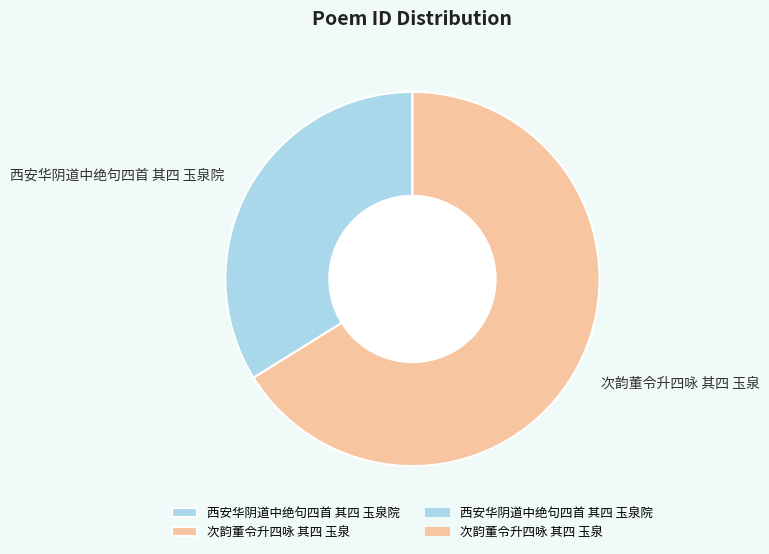

What is the largest slice in the pie chart?

次韵董令升四咏 其四 玉泉